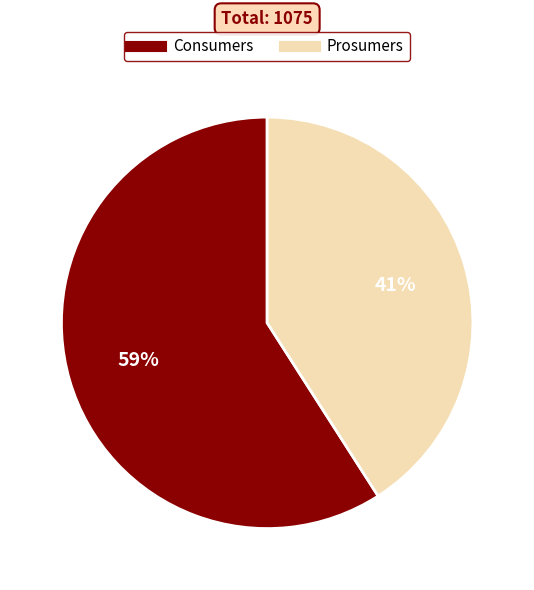

To the nearest percent, what is the average slice percentage?

50%